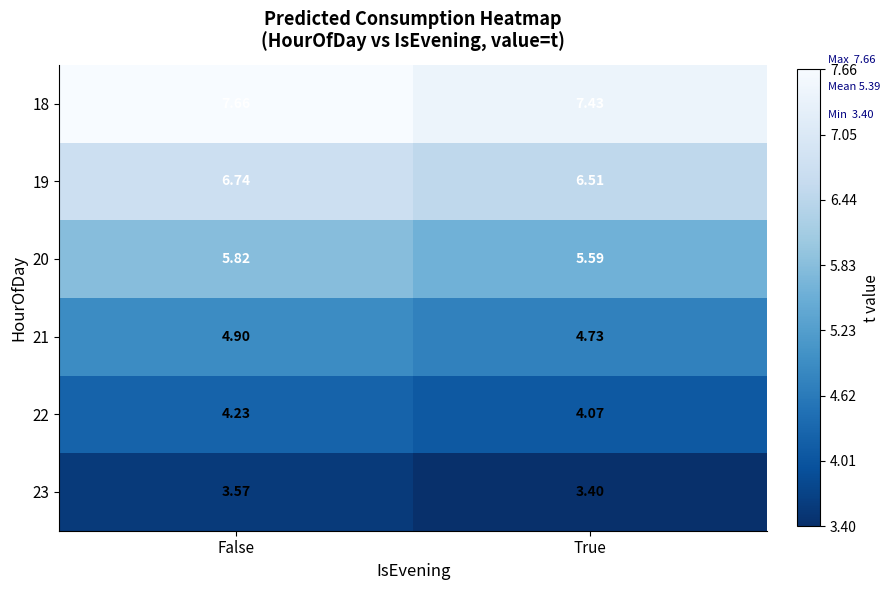

At how many categories does at least one series exceed 4?

2